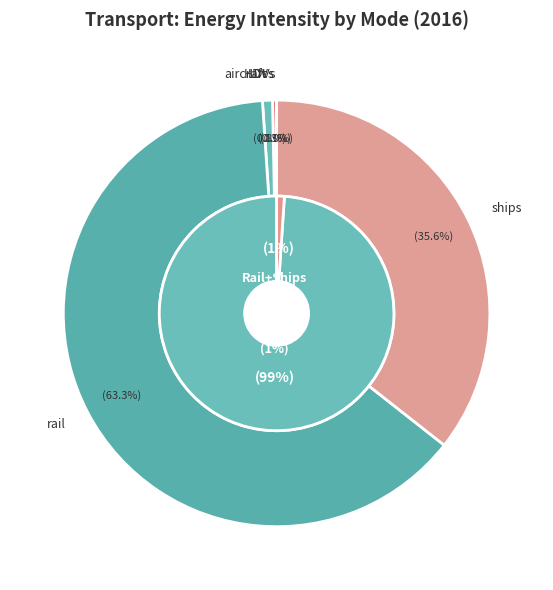

Is it true that aircraft is 1% of the pie?

True